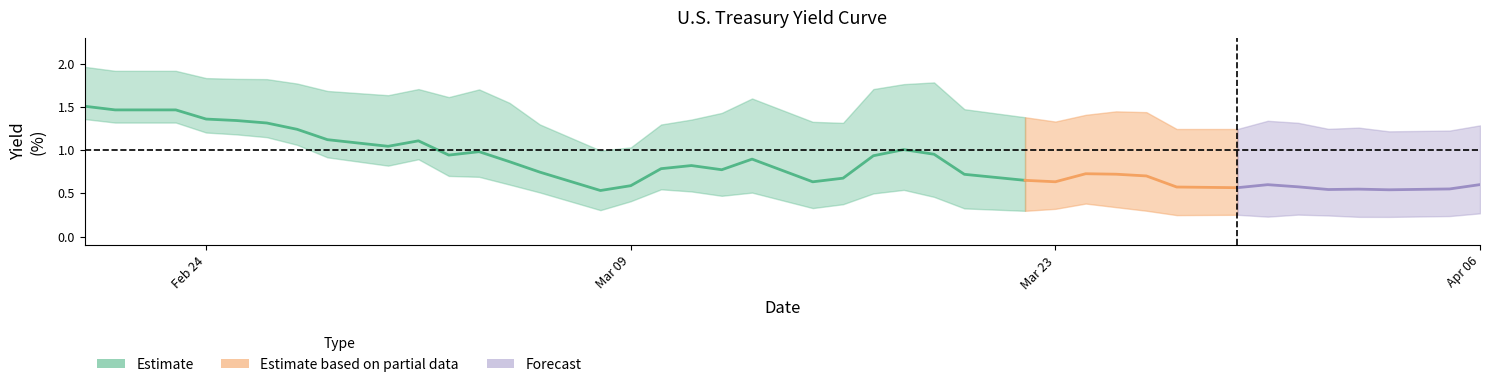

True or false: U.S. 10Y and U.S. 30Y intersect in this chart.

False